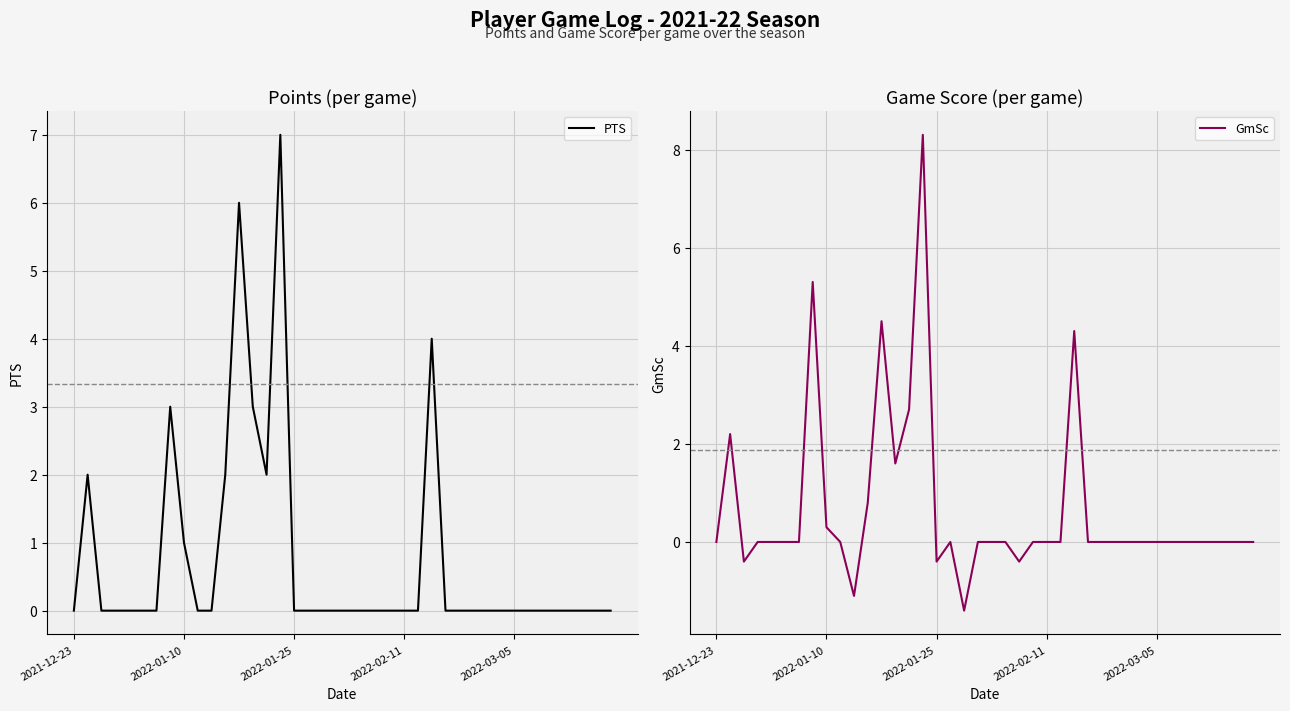

What is the greatest value displayed?

8.3